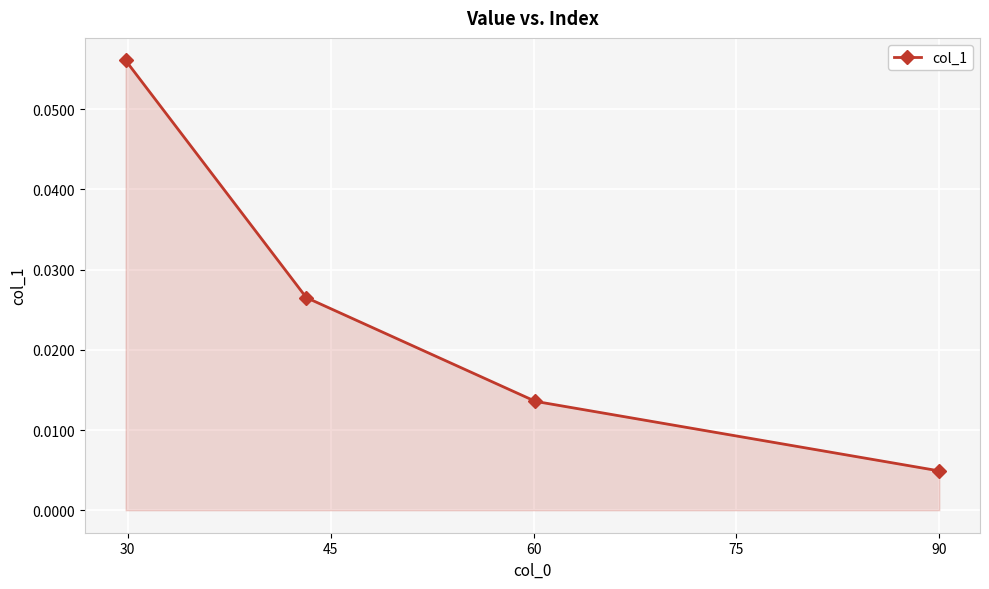

True or false: the data has more than 1 interior local peaks.

False